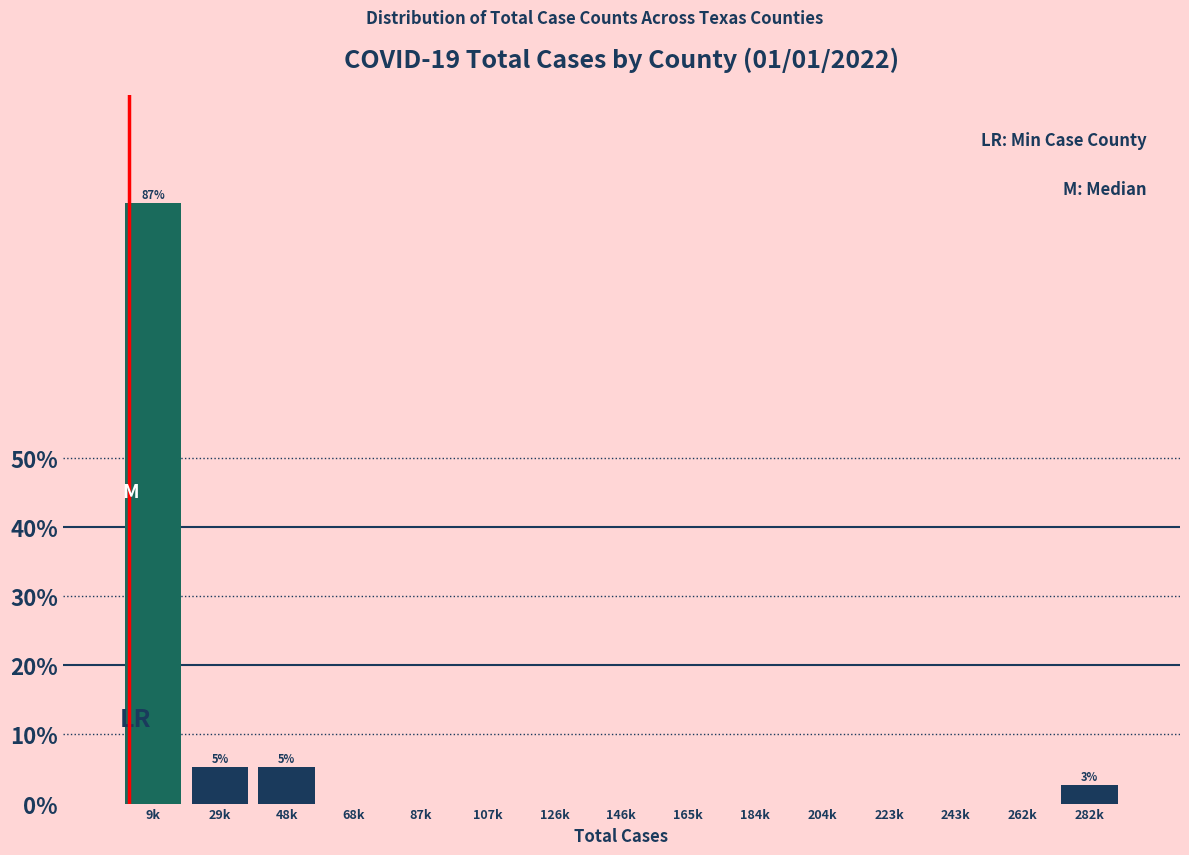

Reading right to left, list all the values displayed in this chart.

282k=2.6	262k=0.0	243k=0.0	223k=0.0	204k=0.0	184k=0.0	165k=0.0	146k=0.0	126k=0.0	107k=0.0	87k=0.0	68k=0.0	48k=5.3	29k=5.3	9k=86.8